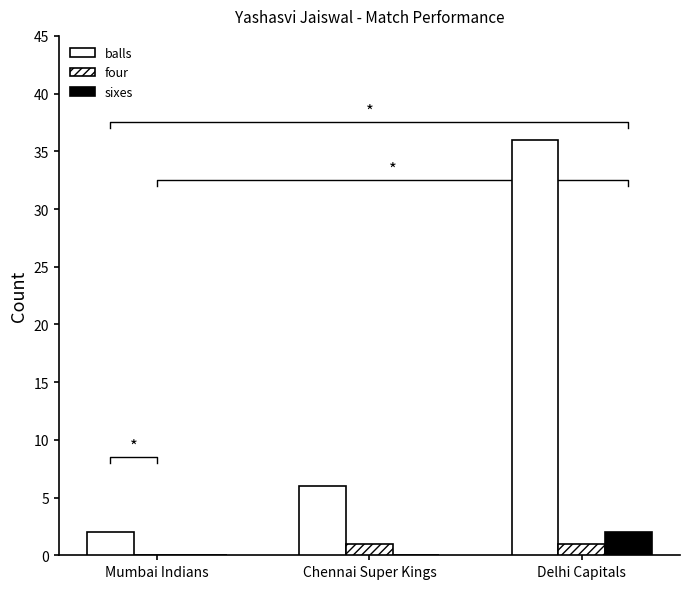

Where is balls nearest to the value 19?

Chennai Super Kings